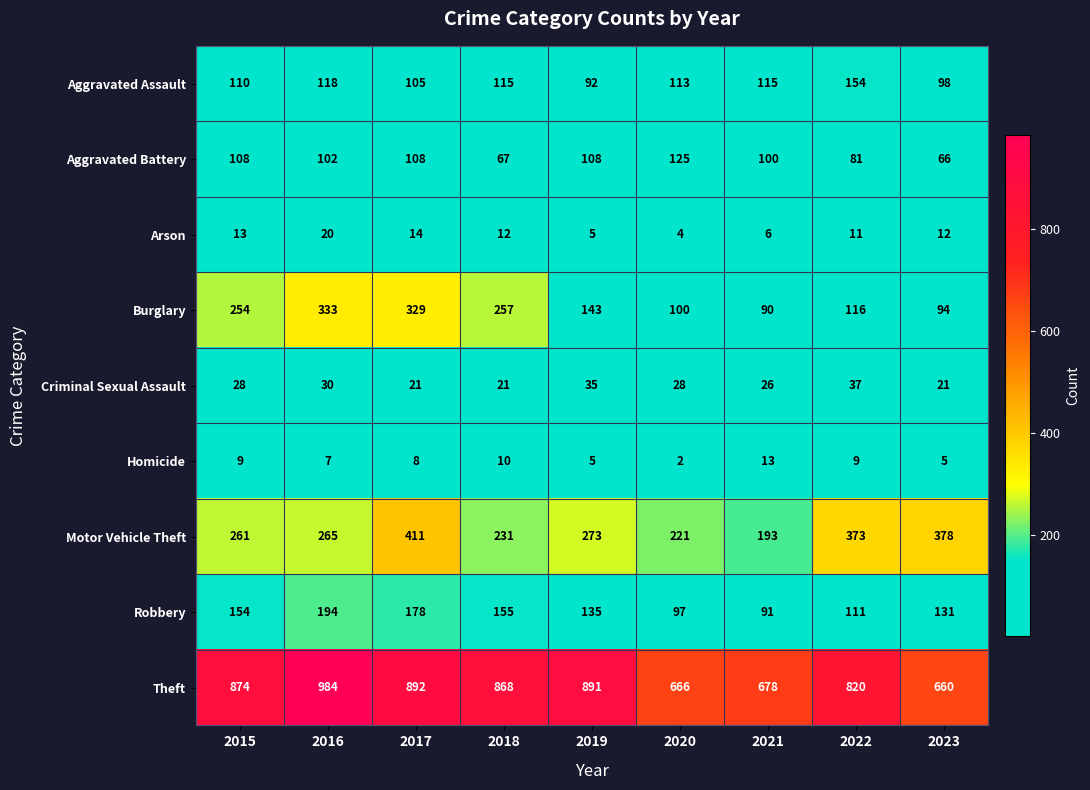

What value does the Aggravated Assault series have at 2017?

105